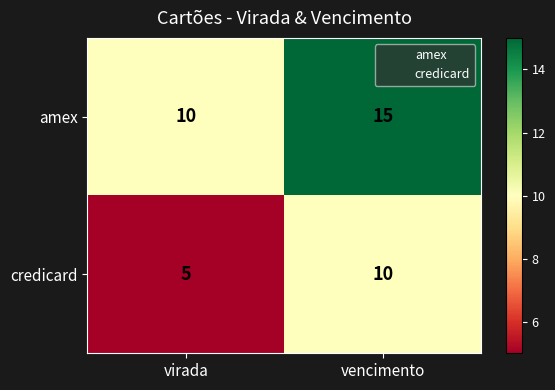

What is the lowest value of the amex series?

10